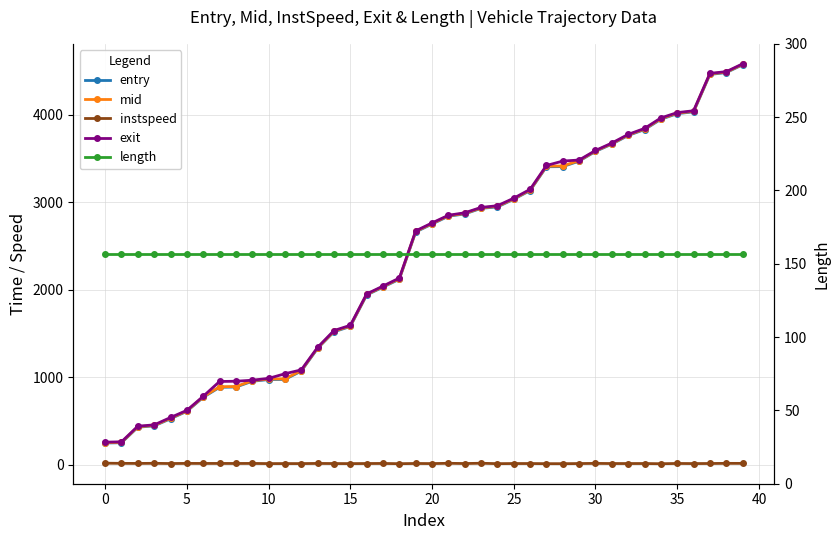

True or false: mid has a value of 255.4 at 0.

True